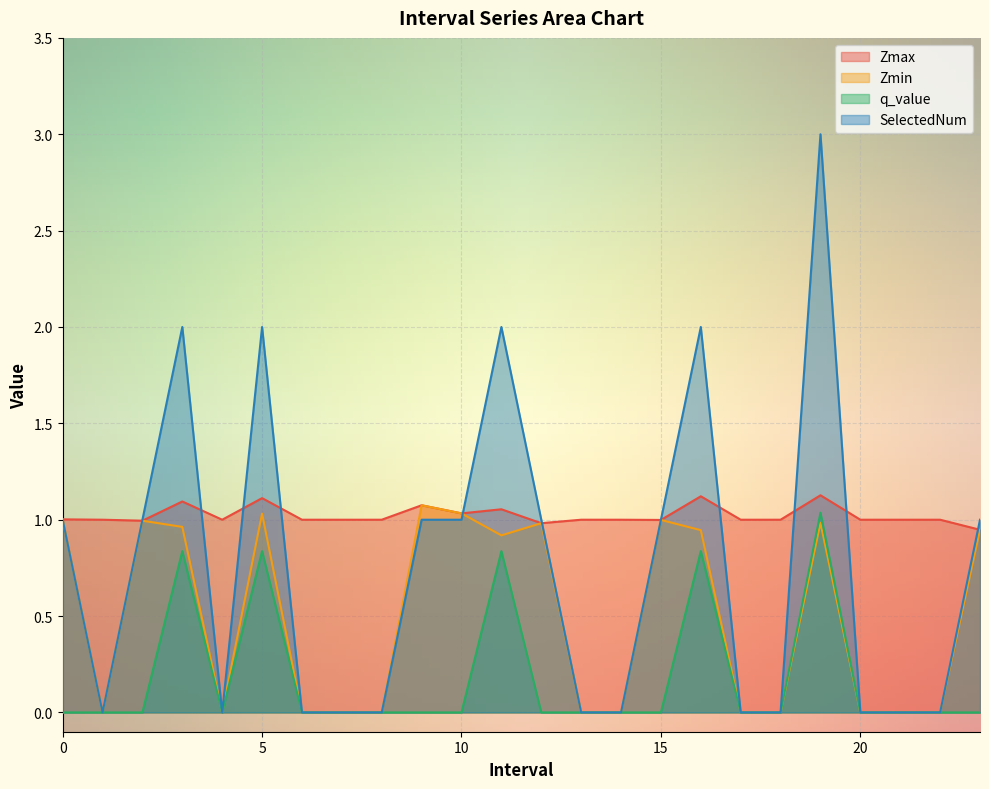

What is the total value across all series at 1.0?

1.0